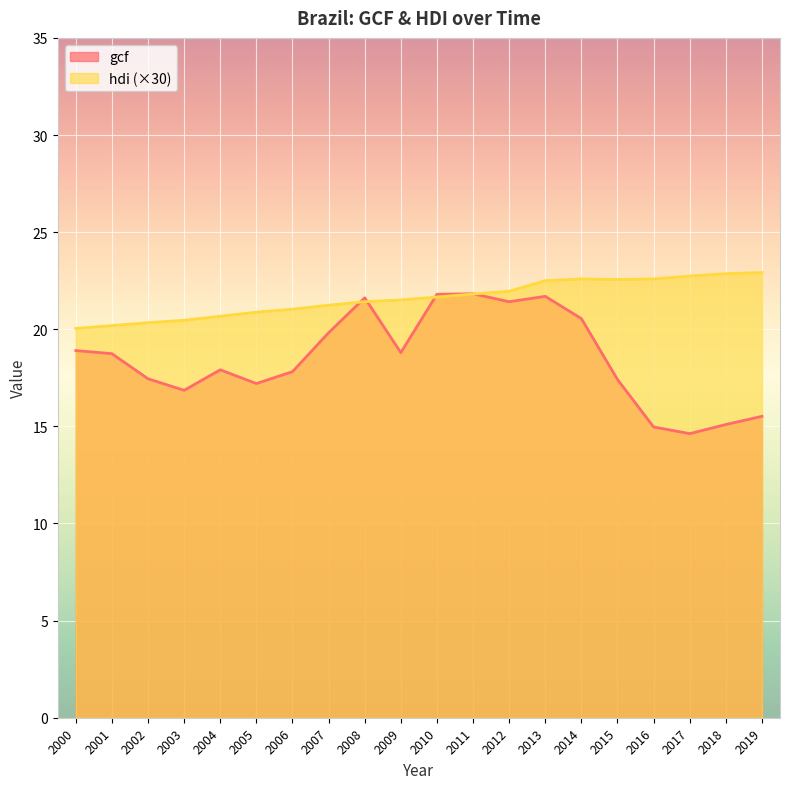

What is the sum of all hdi values?

432.0